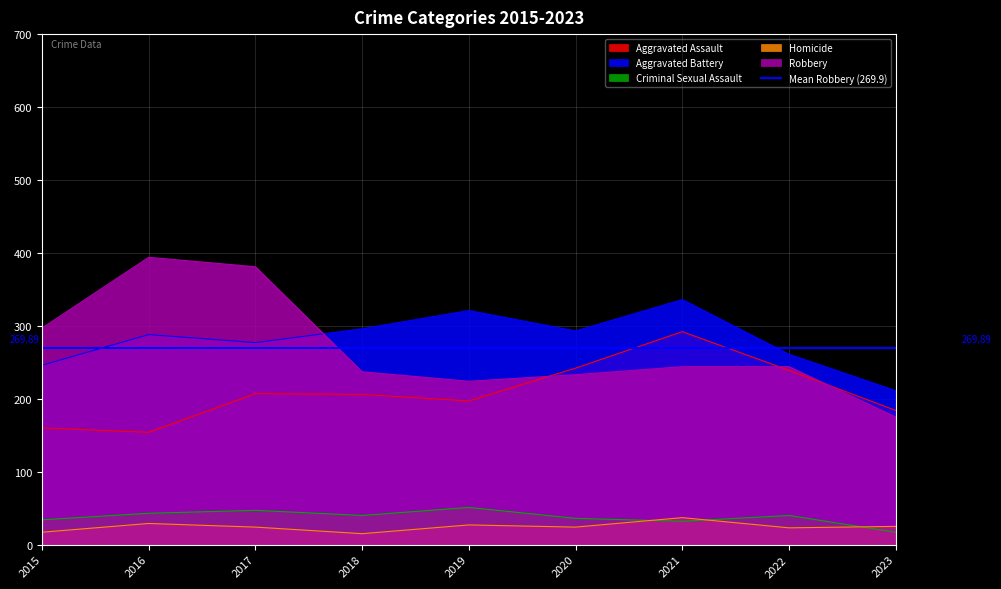

At which category does Homicide reach its first local valley?

2018